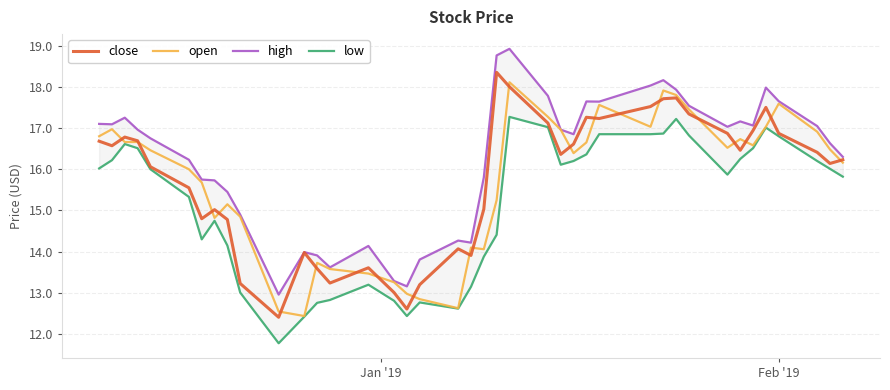

What is the minimum value for open?

12.4